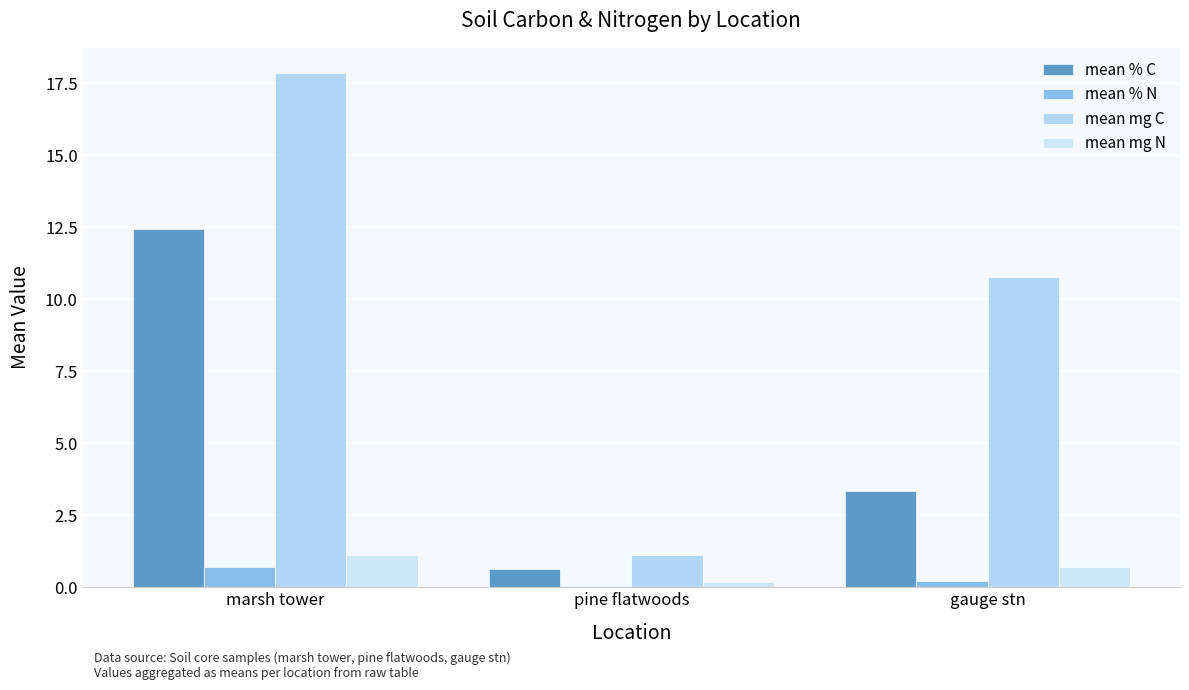

Reading left to right, what are all the values shown in this chart?

mean % C: marsh tower=12.4	pine flatwoods=0.6	gauge stn=3.3
mean % N: marsh tower=0.7	pine flatwoods=0.0	gauge stn=0.2
mean mg C: marsh tower=17.8	pine flatwoods=1.1	gauge stn=10.8
mean mg N: marsh tower=1.1	pine flatwoods=0.2	gauge stn=0.7